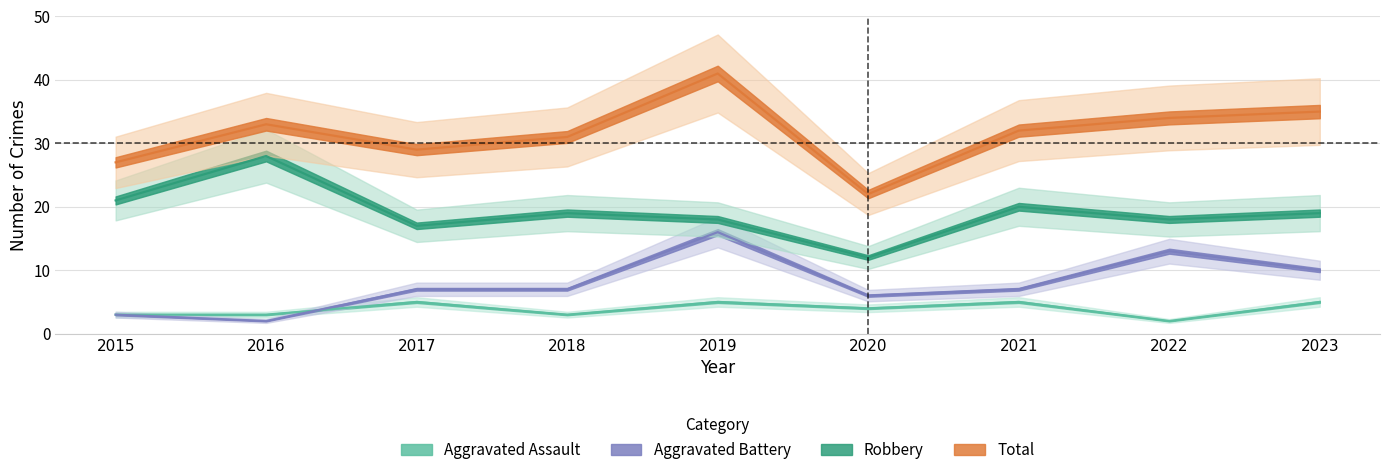

What is the average value of the Aggravated Assault series?

4